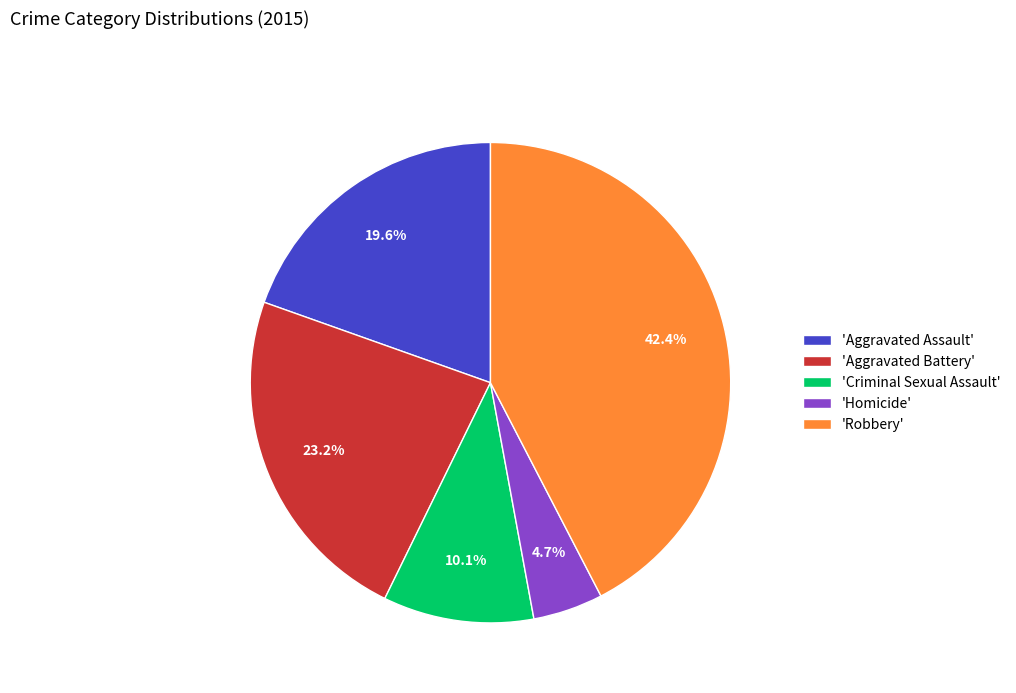

Rank the categories by value from highest to lowest.

'Robbery', 'Aggravated Battery', 'Aggravated Assault', 'Criminal Sexual Assault', 'Homicide'